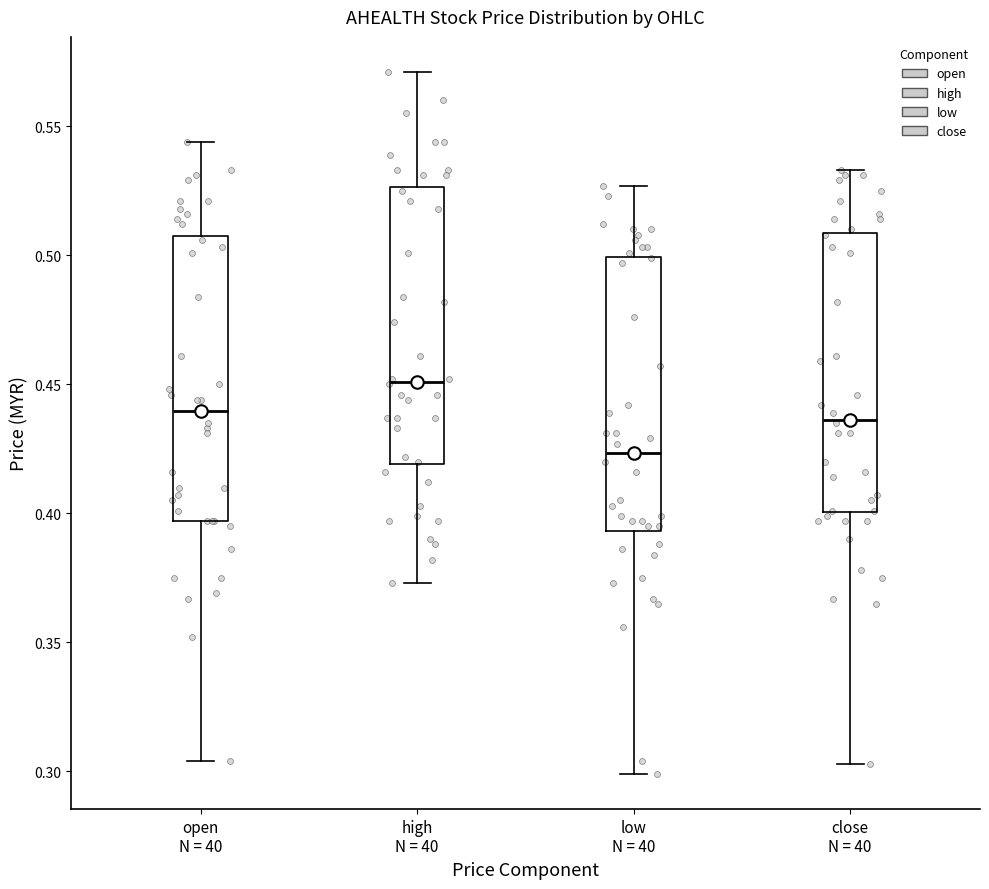

Where is the upper edge of the box for high N = 40 on the y-axis? The values are not printed on the chart, so give them approximately, as read against the axis.

0.525